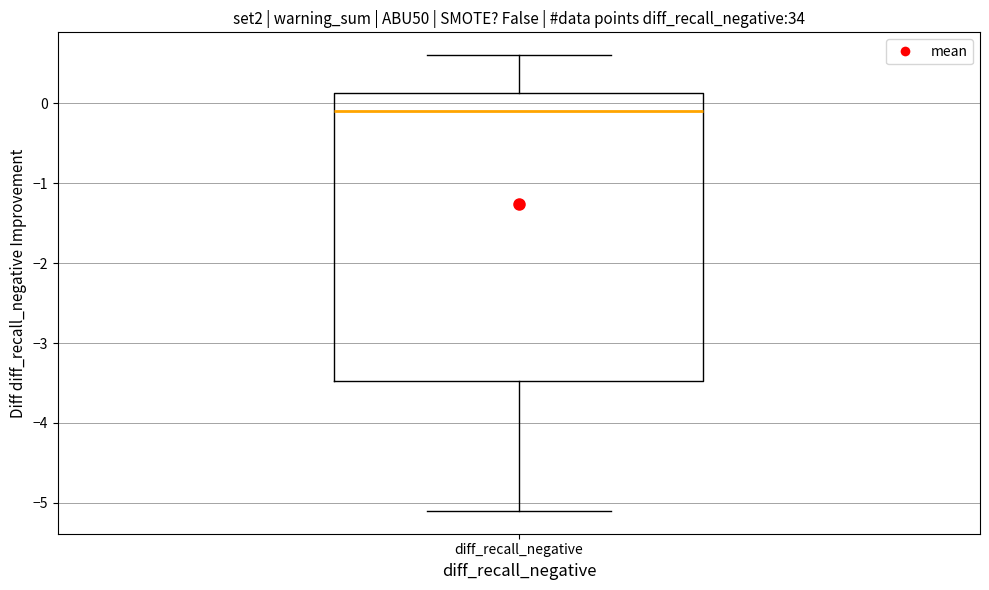

Transcribe this box plot: give where the median line is, the range the box spans, and where the two whiskers end, as read against the y-axis. The values are not printed on the chart, so give them approximately, as read against the axis.

median -0.1, box -3.5 to 0.1, whiskers -5.1 to 0.6